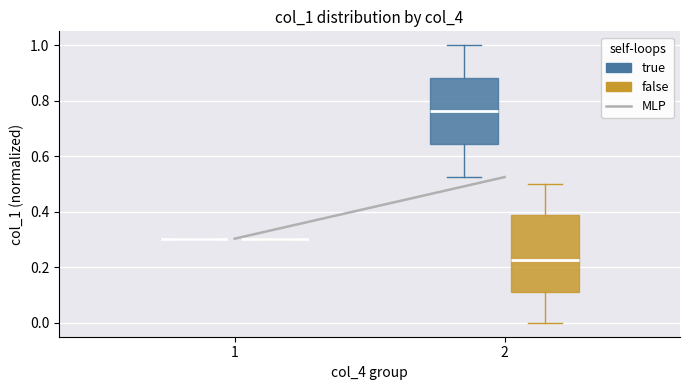

Comparing the boxes themselves (not the whiskers), which one is the tallest?

2 (false)